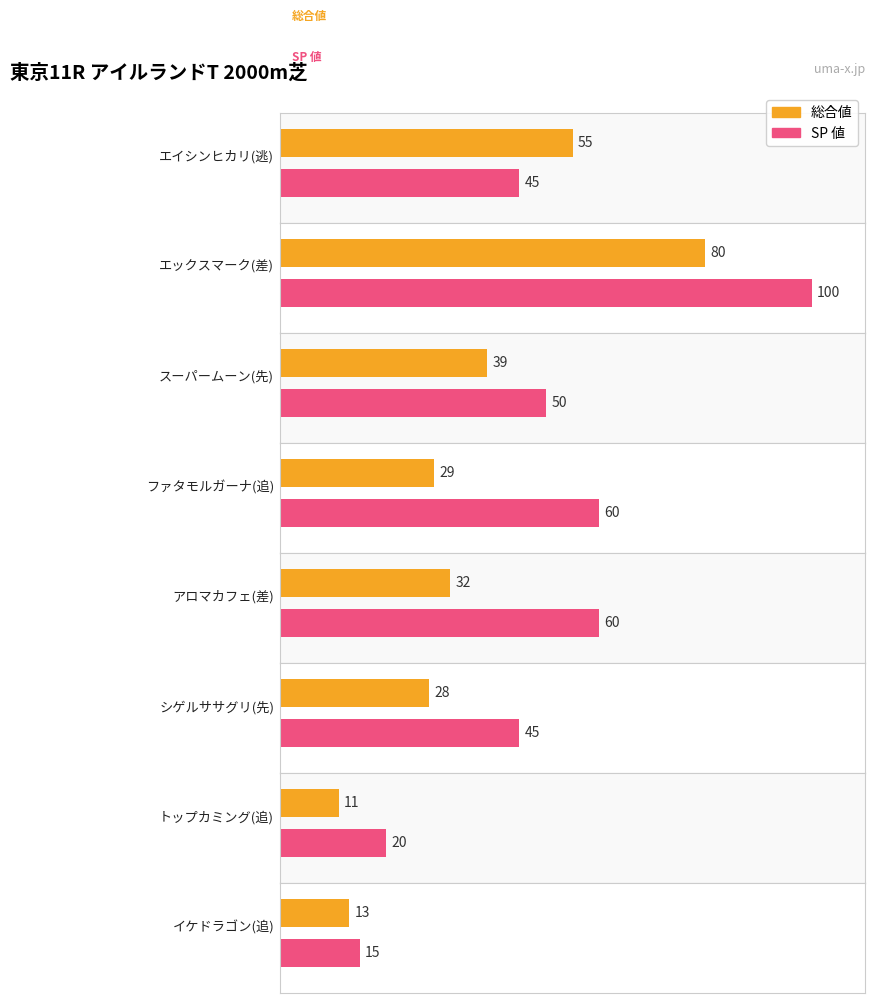

What is the minimum value for 総合値?

11